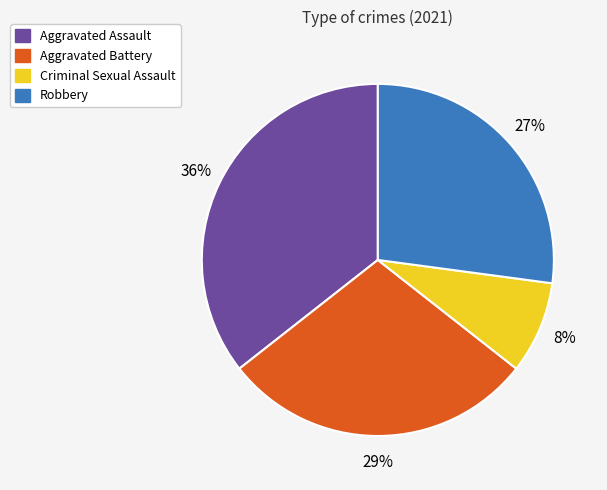

Which slice is the largest?

Aggravated Assault